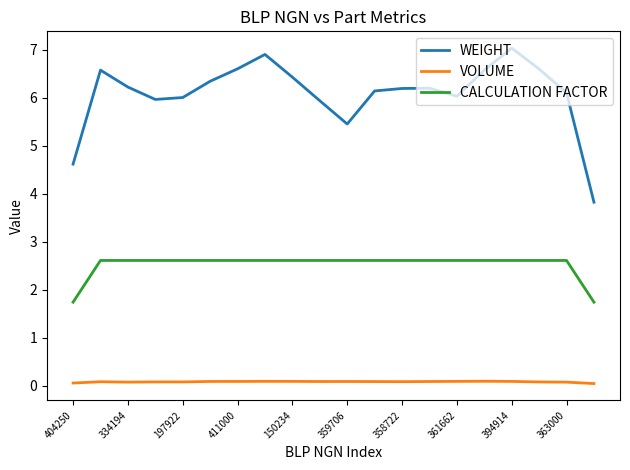

Which series has the largest total across all categories?

WEIGHT